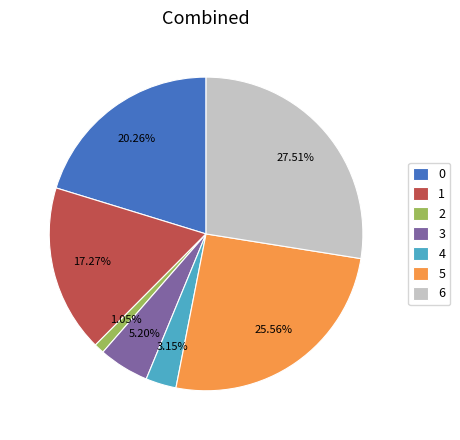

What portion of the pie excludes 3?

94.8%